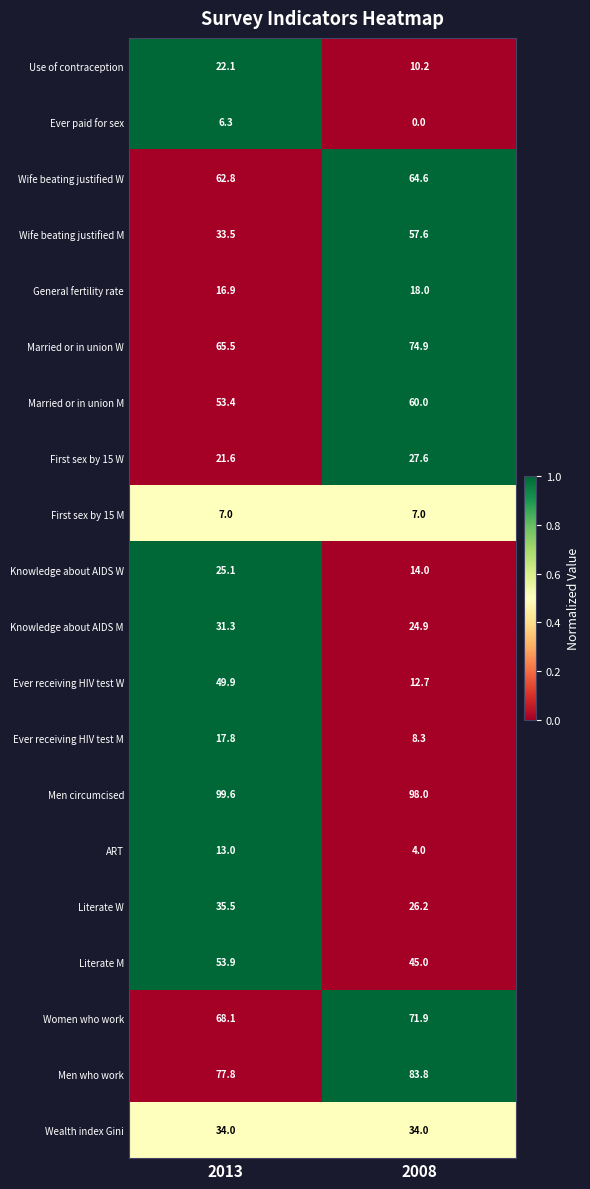

What is the difference between the maximum and minimum values in the Men who work series?

6.0